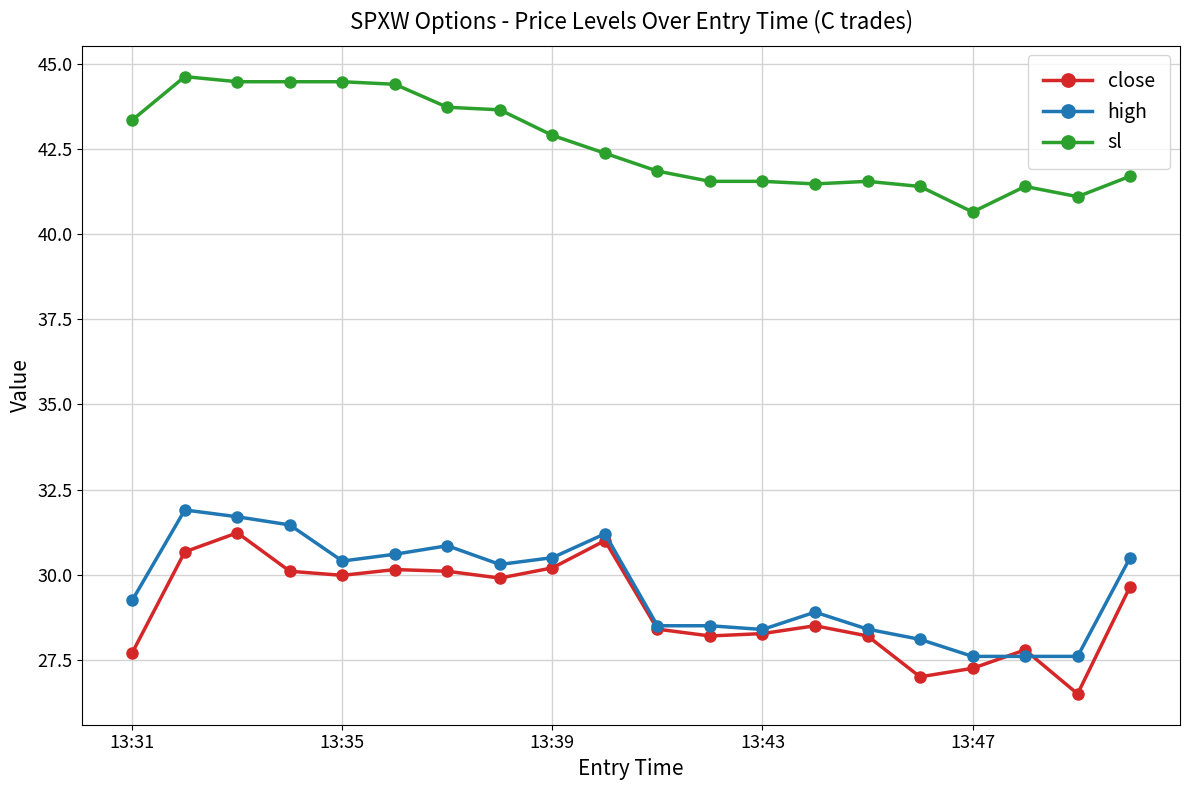

What is the average value of the sl series?

42.6